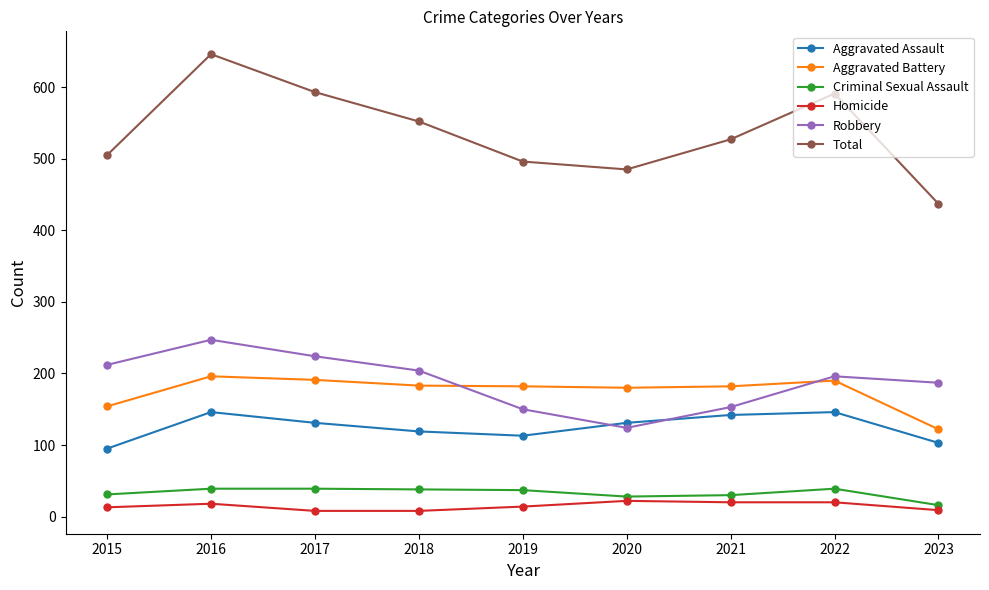

Count the number of categories in the chart.

9